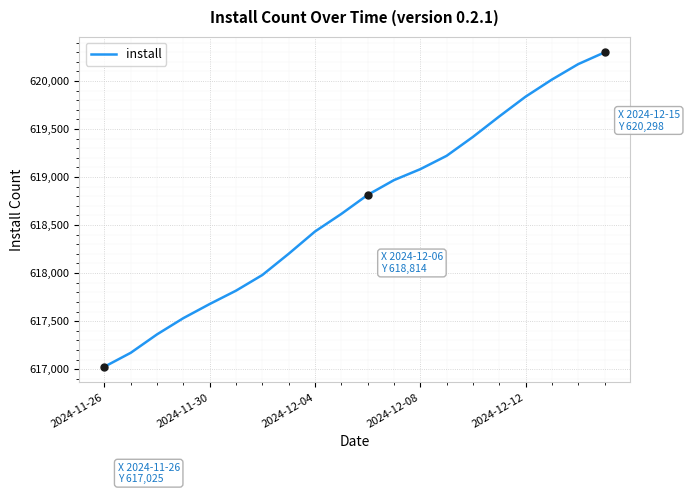

What is the maximum value shown in the chart?

620298